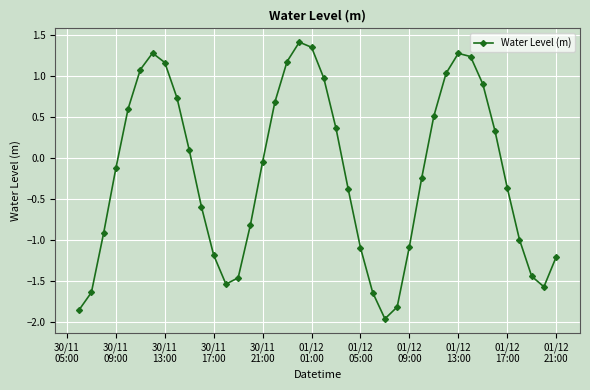

Does the chart have visible grid lines?

Yes